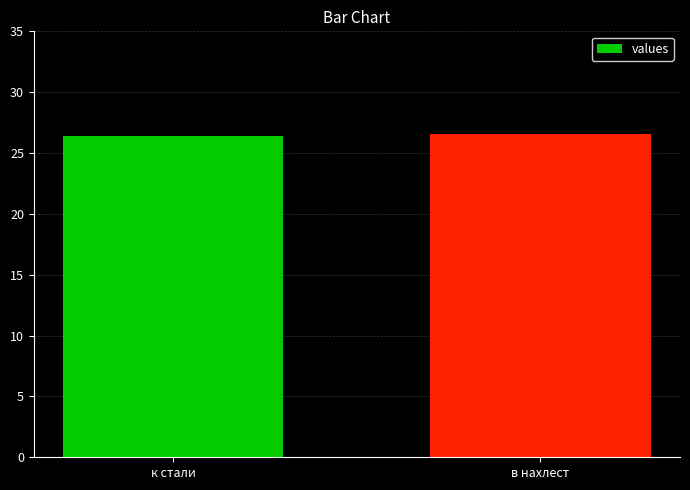

Reading left to right, extract all data points from this chart.

к стали=26.4	в нахлест=26.6